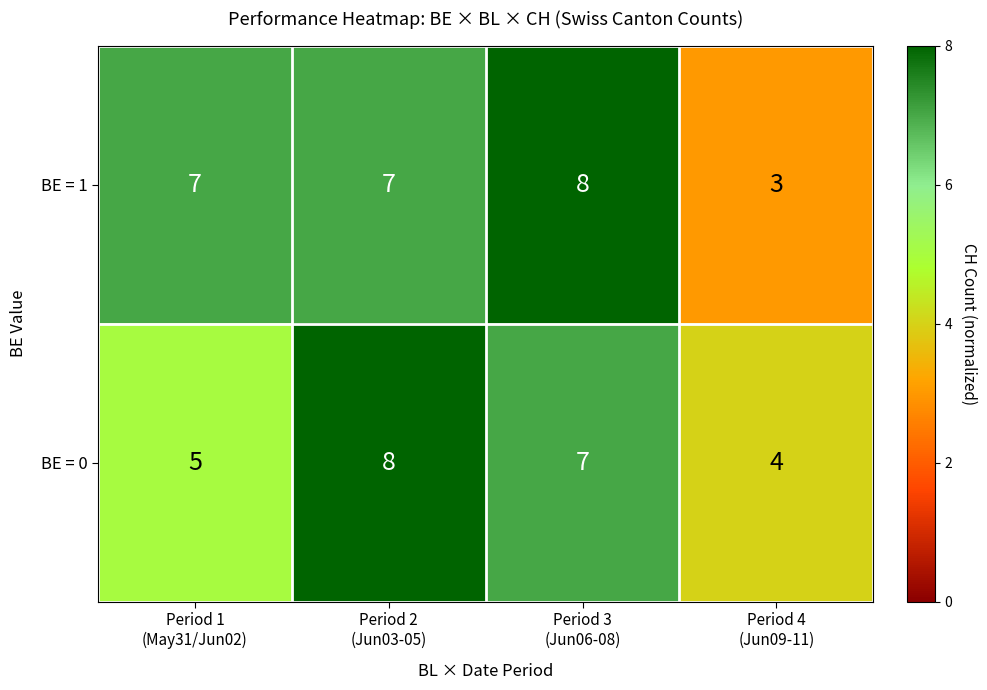

How many BE = 1 values are between 7 and 8?

3